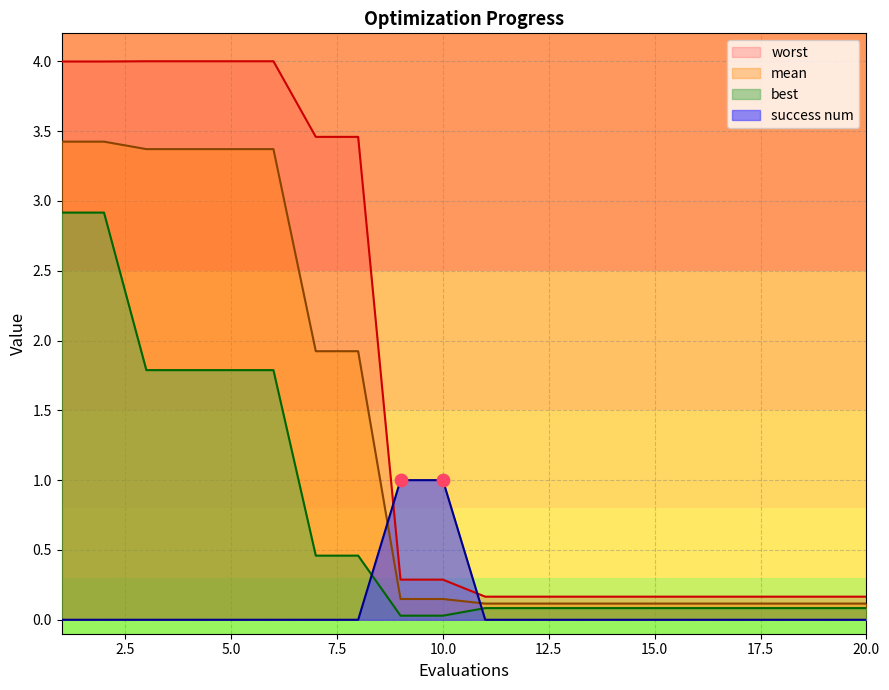

Is the value of best at 12 greater than the value of mean at 13?

No